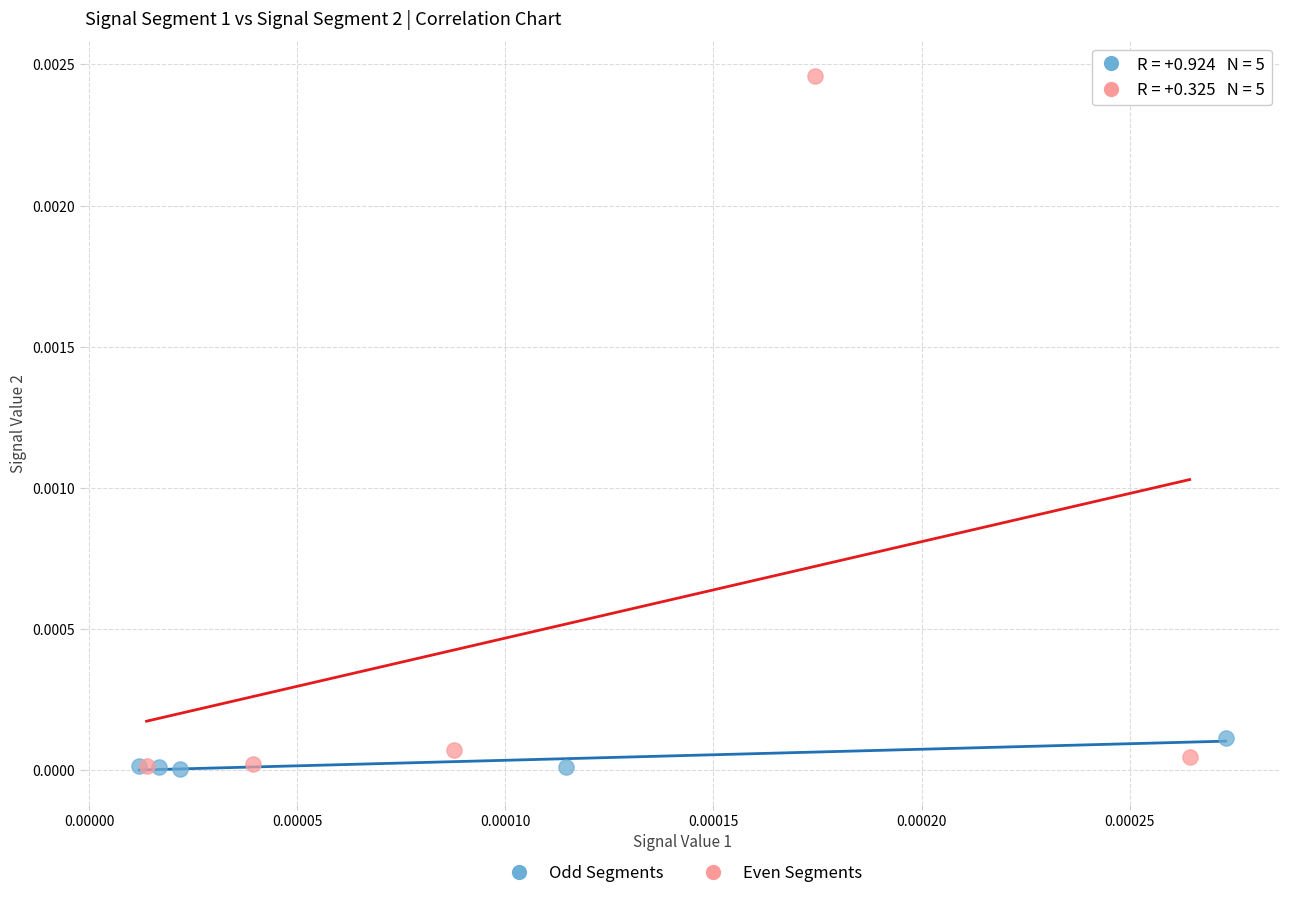

Which series has the largest Y range (max minus min)?

Even Segments